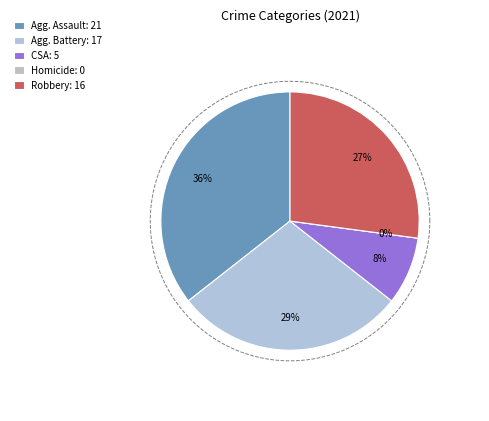

How many slices are in this pie chart?

5